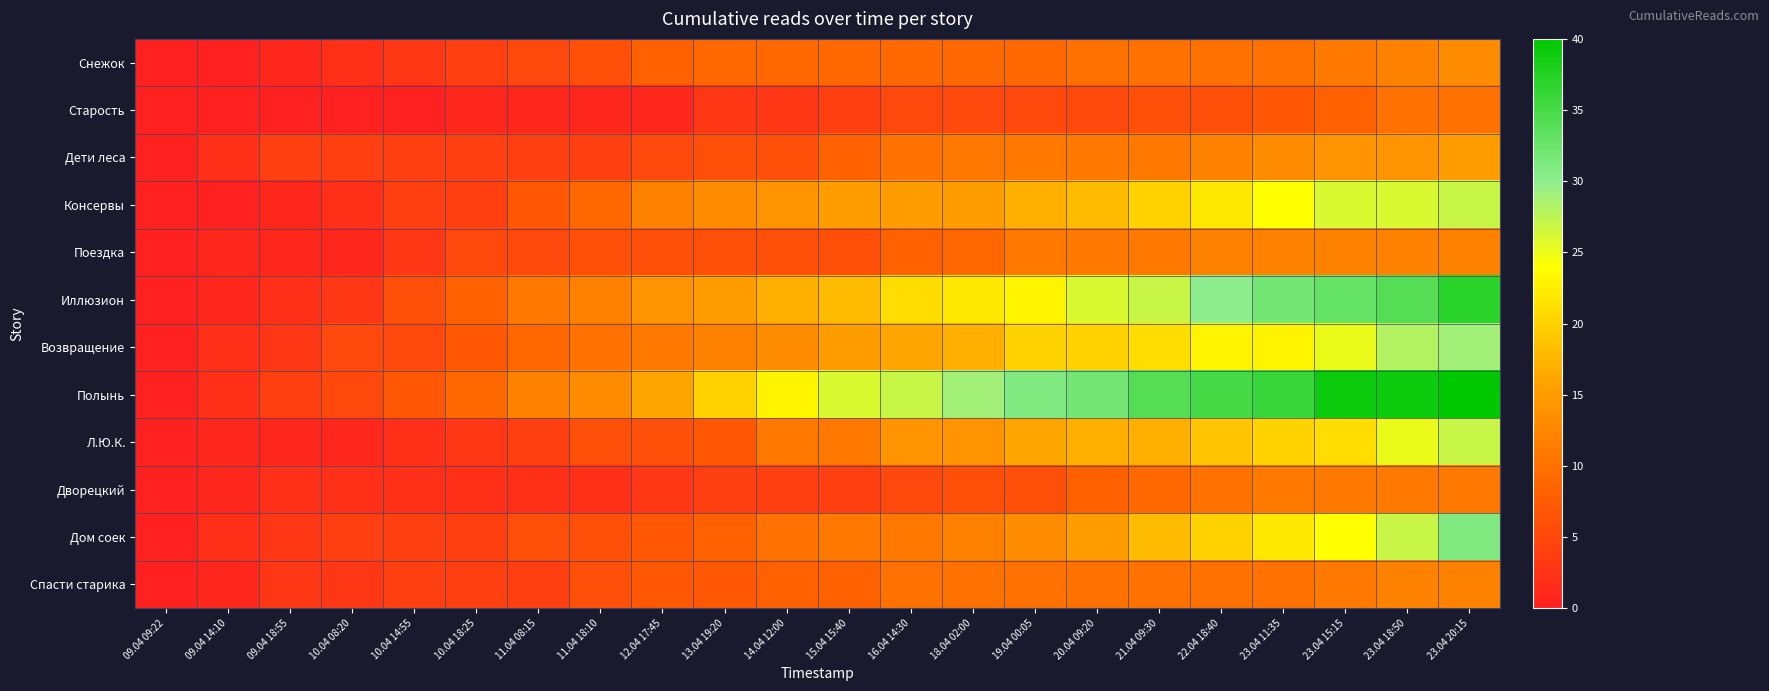

At which category is the sum across all series the highest?

23.04 20:15